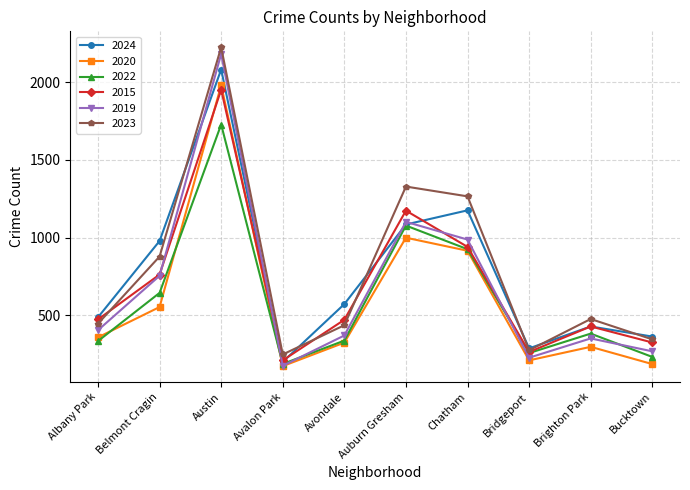

What is the average value of the 2020 series?

600